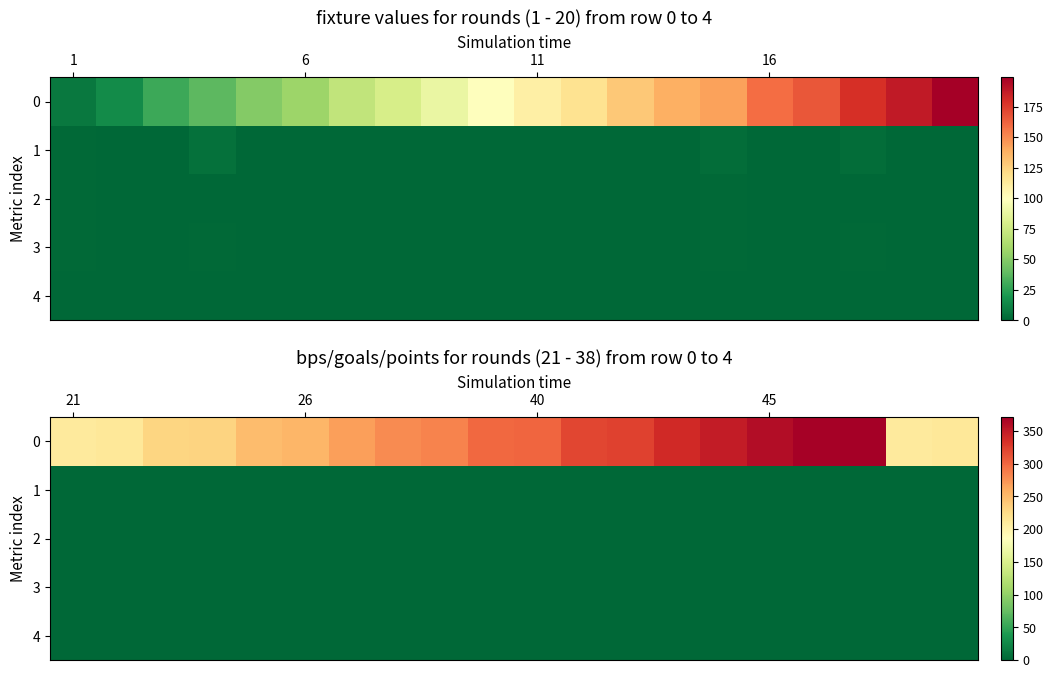

How many values in the 2 series exceed 0?

1